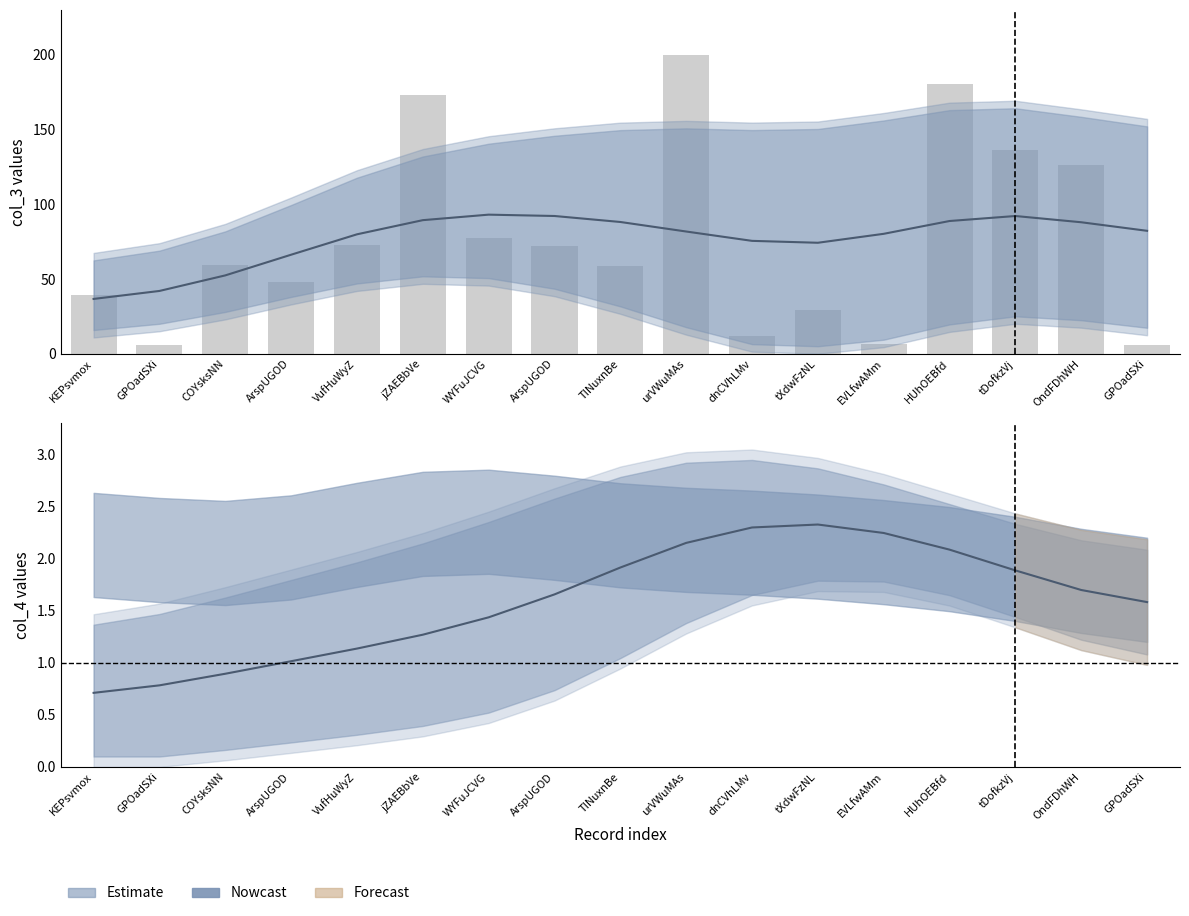

Reading left to right, transcribe all the data shown in this chart.

col_3 smooth: 36.7	42.0	52.4	66.2	79.9	89.4	93.0	92.1	88.1	81.8	75.5	74.2	80.2	88.8	92.1	88.0	82.2
col_3 bars: 39.1	6.0	59.3	48.2	72.6	173.2	77.6	72.3	58.4	200.0	11.9	28.9	6.5	180.6	136.0	126.1	6.0
col_4 smooth: 0.7	0.8	0.9	1.0	1.1	1.3	1.4	1.7	1.9	2.2	2.3	2.3	2.2	2.1	1.9	1.7	1.6